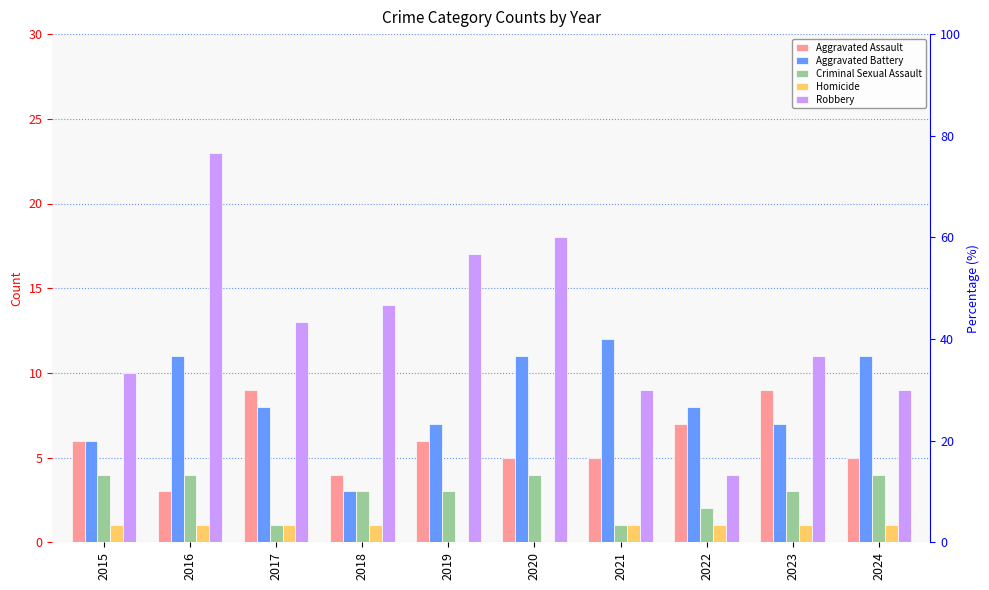

Reading right to left, what are all the values shown in this chart?

Aggravated Assault: 2024=5	2023=9	2022=7	2021=5	2020=5	2019=6	2018=4	2017=9	2016=3	2015=6
Aggravated Battery: 2024=11	2023=7	2022=8	2021=12	2020=11	2019=7	2018=3	2017=8	2016=11	2015=6
Criminal Sexual Assault: 2024=4	2023=3	2022=2	2021=1	2020=4	2019=3	2018=3	2017=1	2016=4	2015=4
Homicide: 2024=1	2023=1	2022=1	2021=1	2020=0	2019=0	2018=1	2017=1	2016=1	2015=1
Robbery: 2024=9	2023=11	2022=4	2021=9	2020=18	2019=17	2018=14	2017=13	2016=23	2015=10